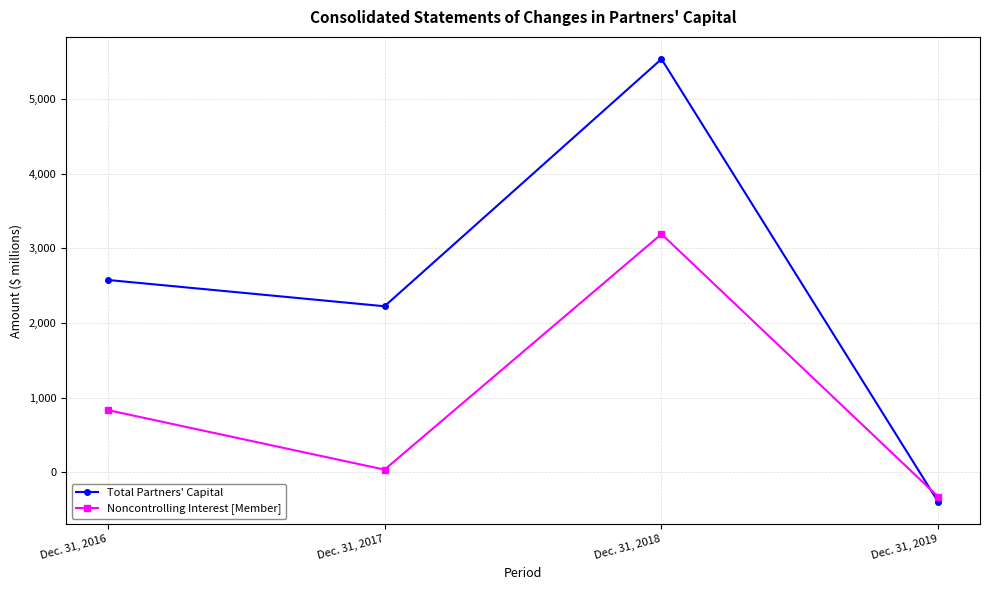

Which label corresponds to the largest value in the chart?

Dec. 31, 2018